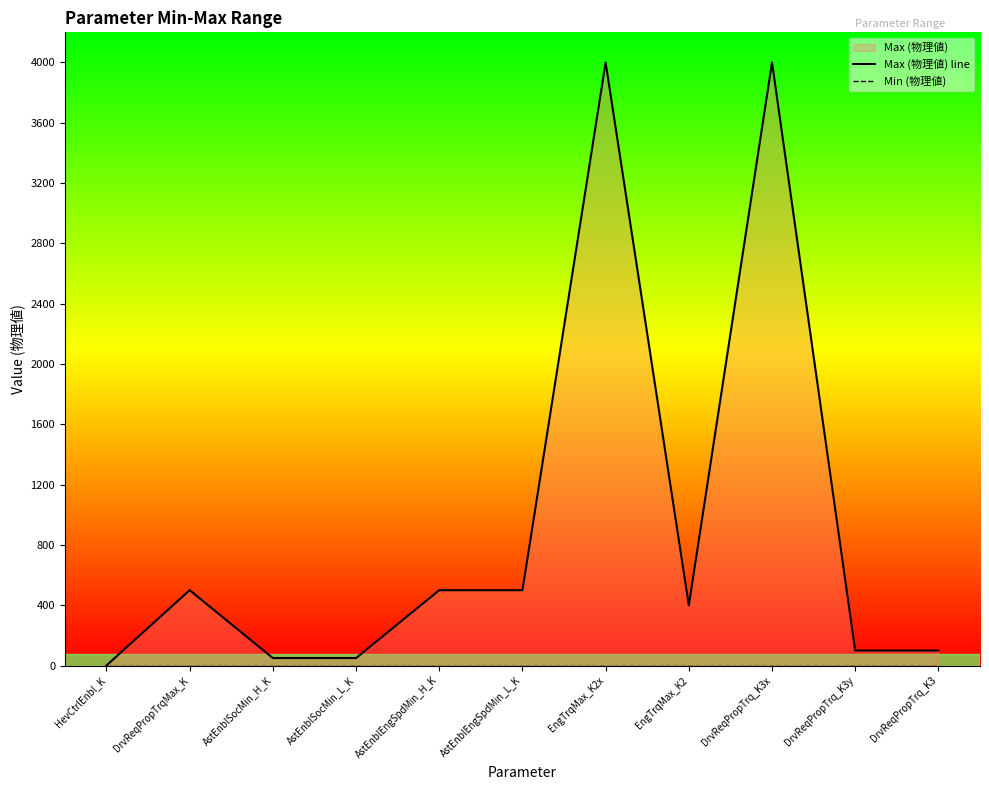

What is the label of the 8th point from the right?

AstEnblSocMin_L_K